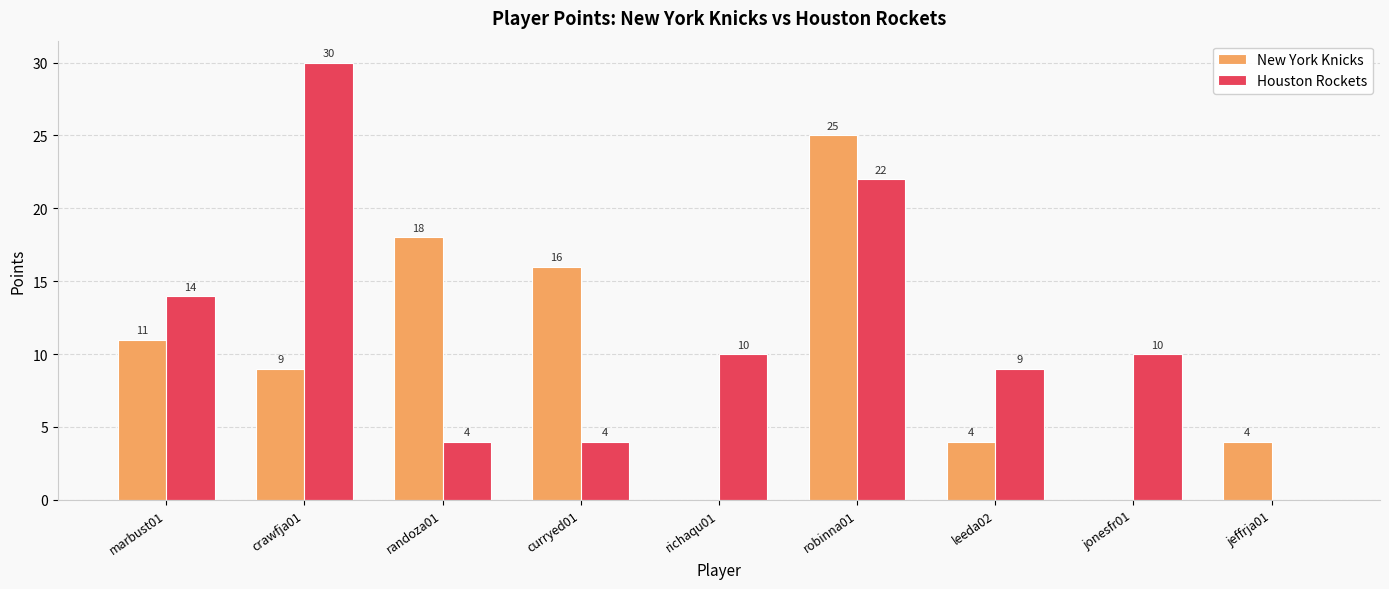

What is the maximum value for New York Knicks?

25